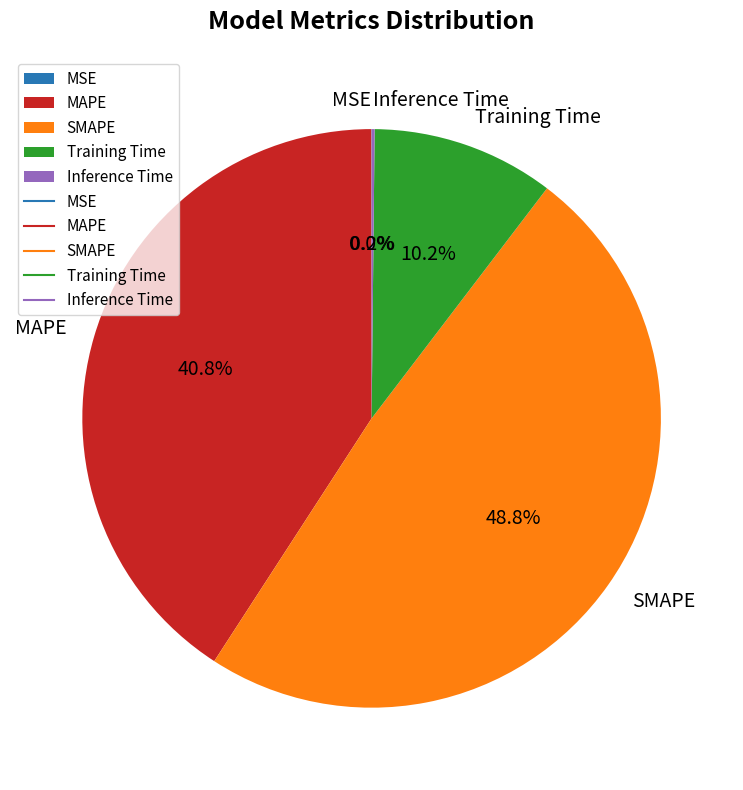

What percentage is NOT represented by Training Time?

89.8%